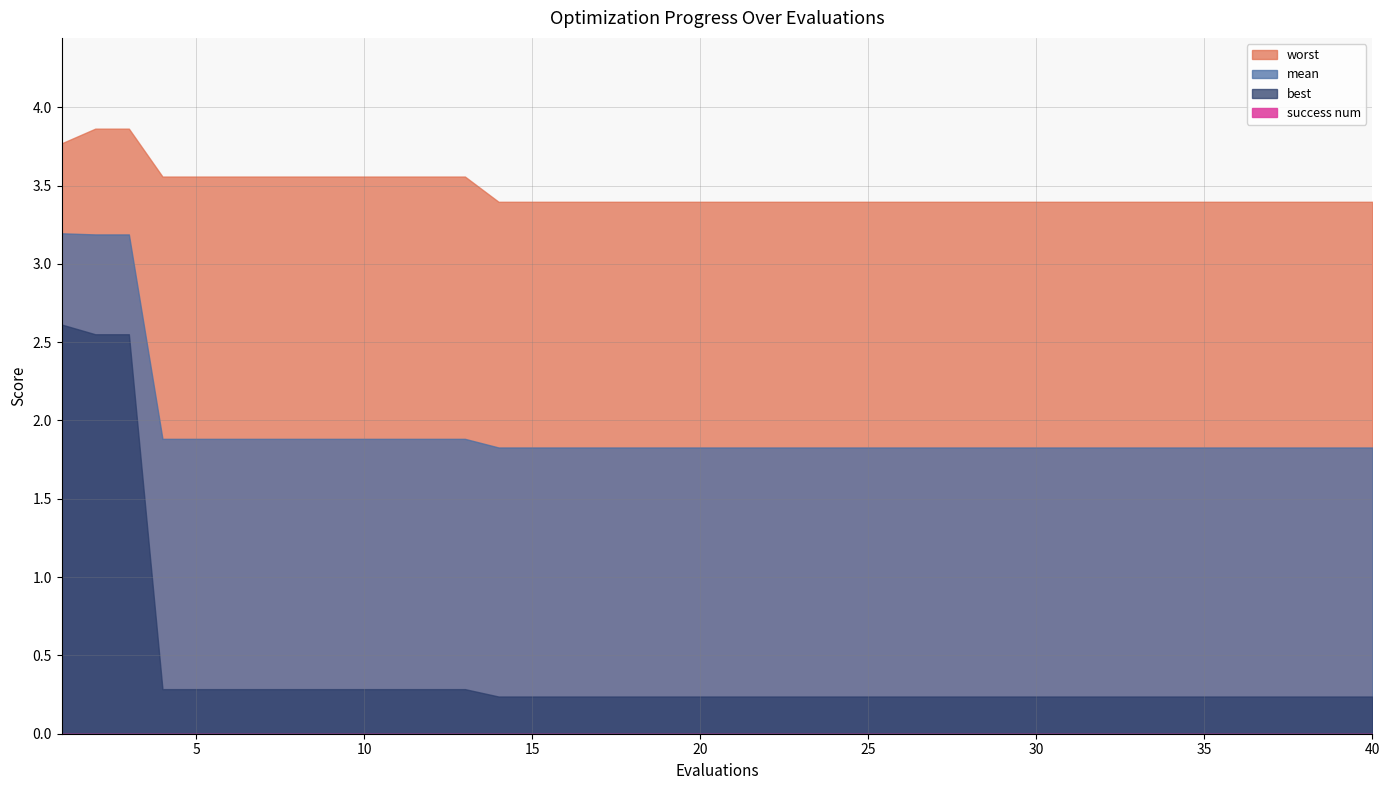

What value does the worst series have at 36?

3.4